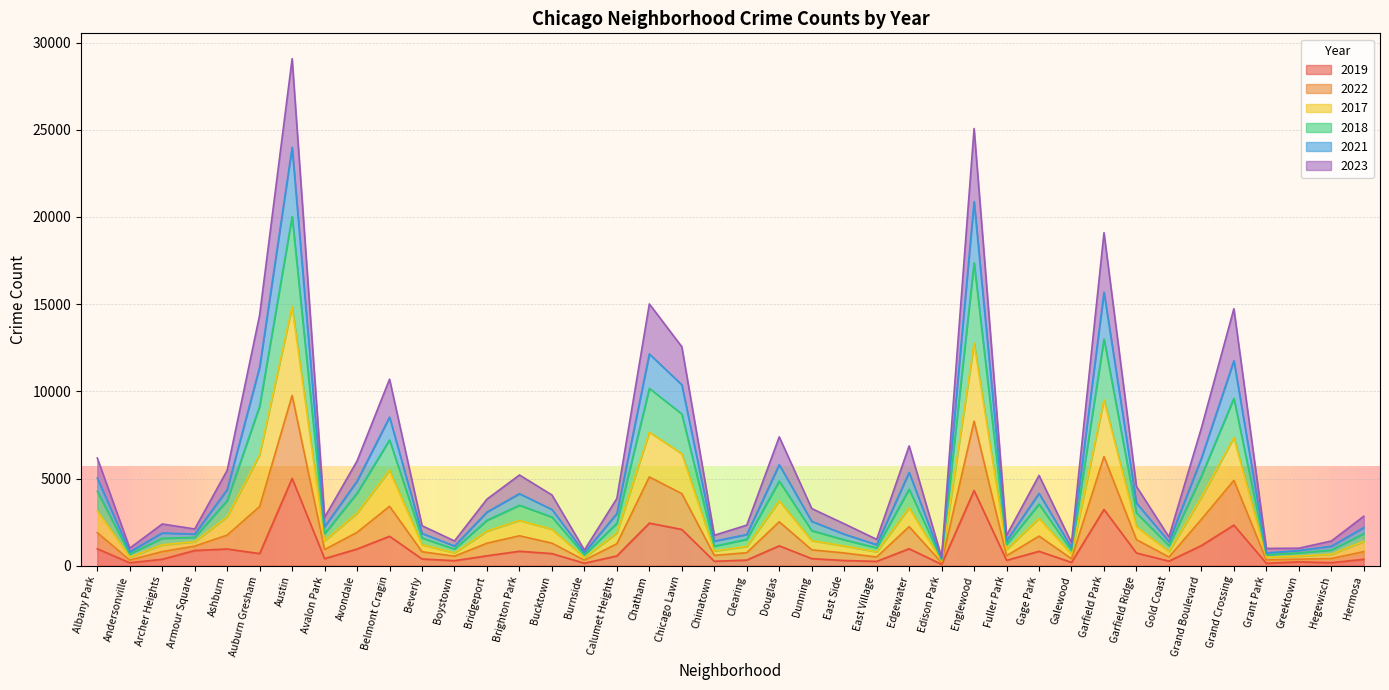

What is the total value across all series at Grand Crossing?

14738